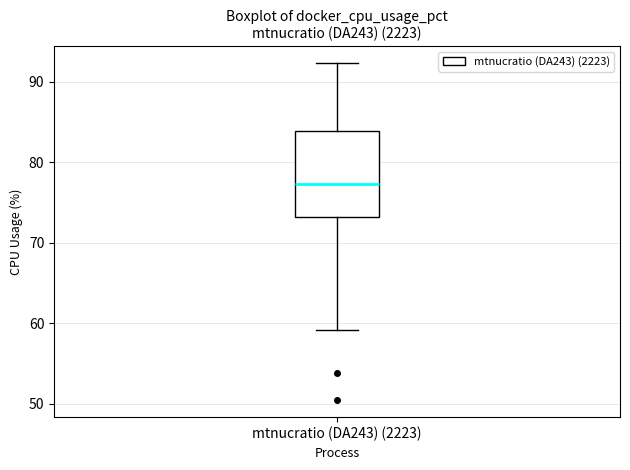

Where does the upper whisker of the box for mtnucratio (DA243) (2223) end on the y-axis? The values are not printed on the chart, so give them approximately, as read against the axis.

92